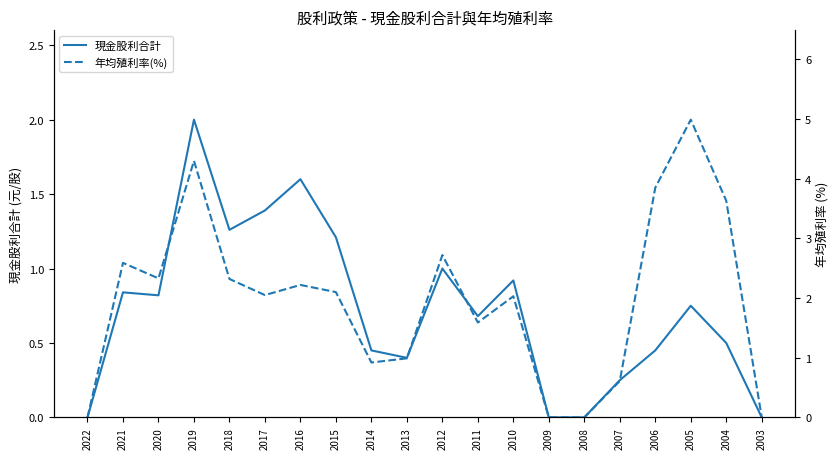

Which series has the largest range (max minus min)?

年均殖利率(%)